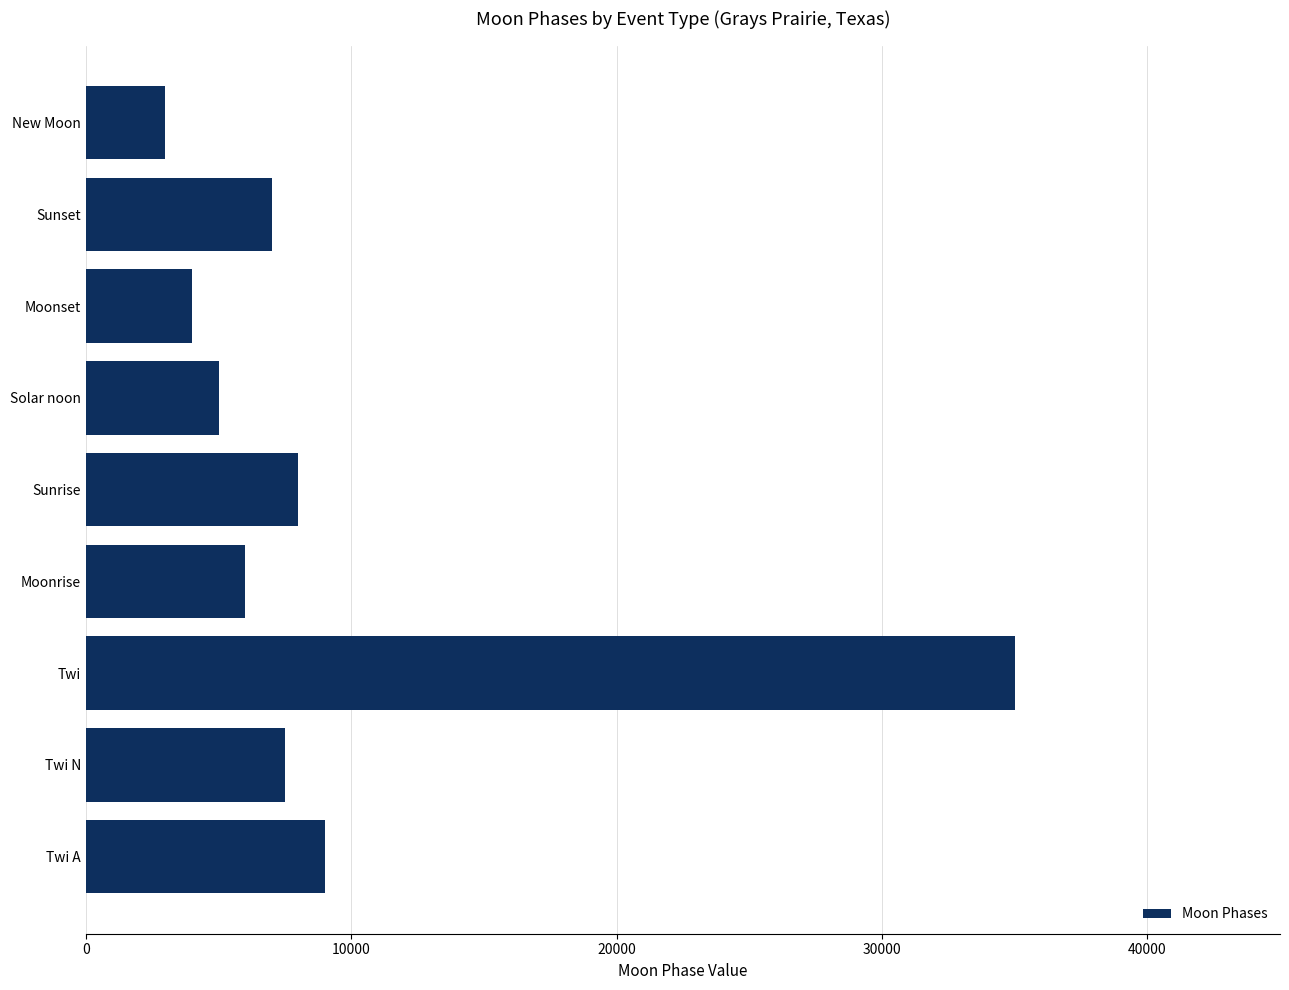

Reading bottom to top, transcribe all the data shown in this chart.

9000	7500	35000	6000	8000	5000	4000	7000	3000